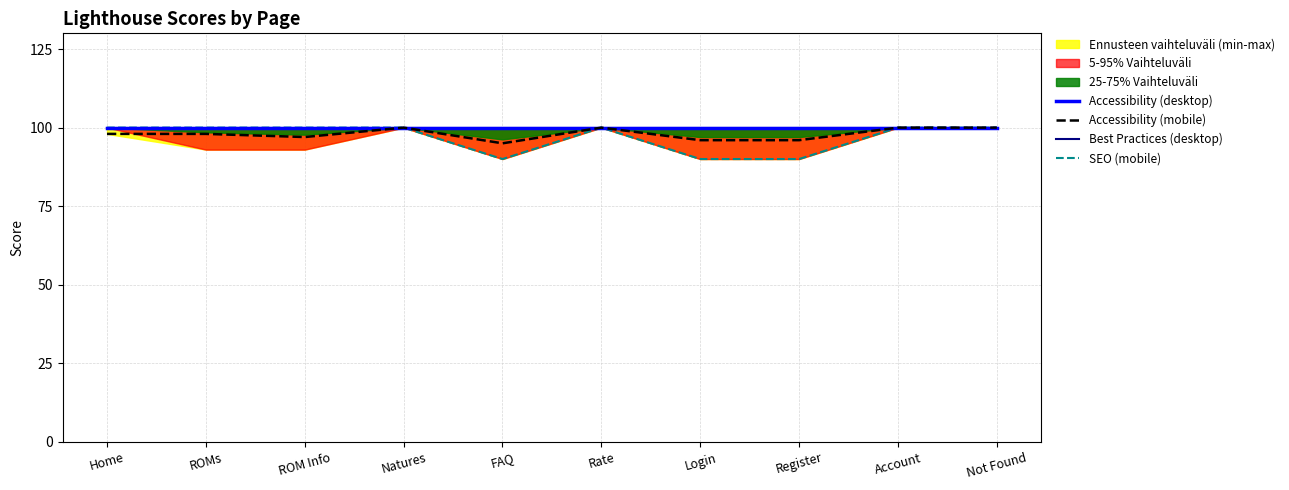

What position from the right is ROMs?

9